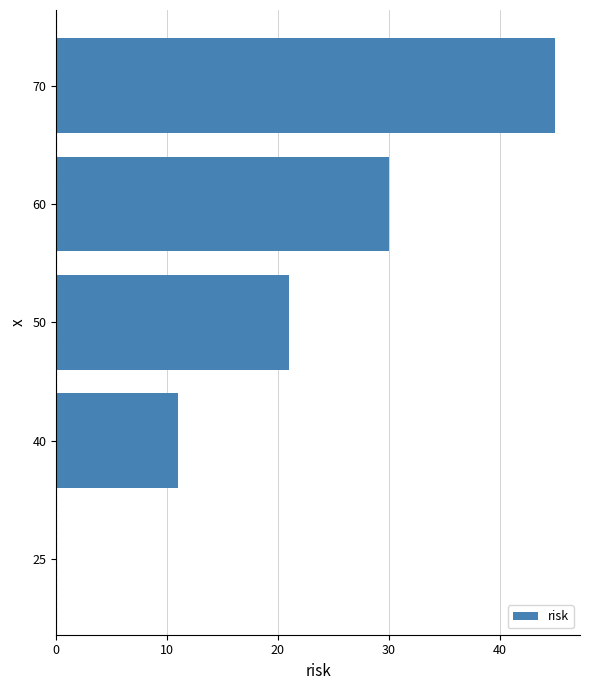

What is the sum of the values at 25 and 40?

11